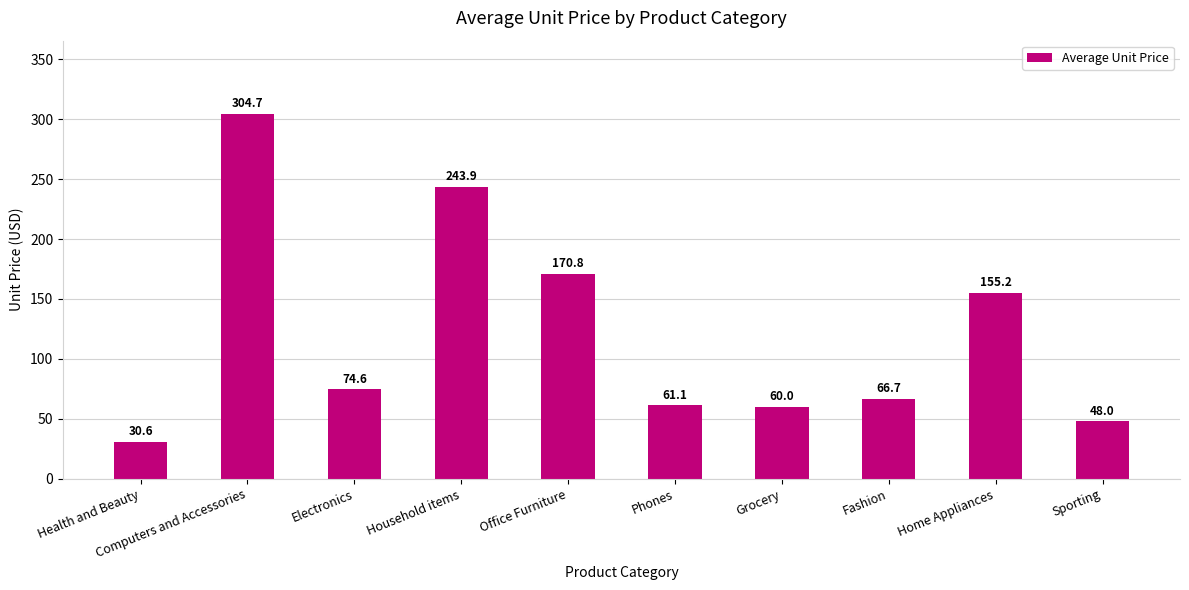

List the labels in order of value, smallest first.

Health and Beauty, Sporting, Grocery, Phones, Fashion, Electronics, Home Appliances, Office Furniture, Household items, Computers and Accessories